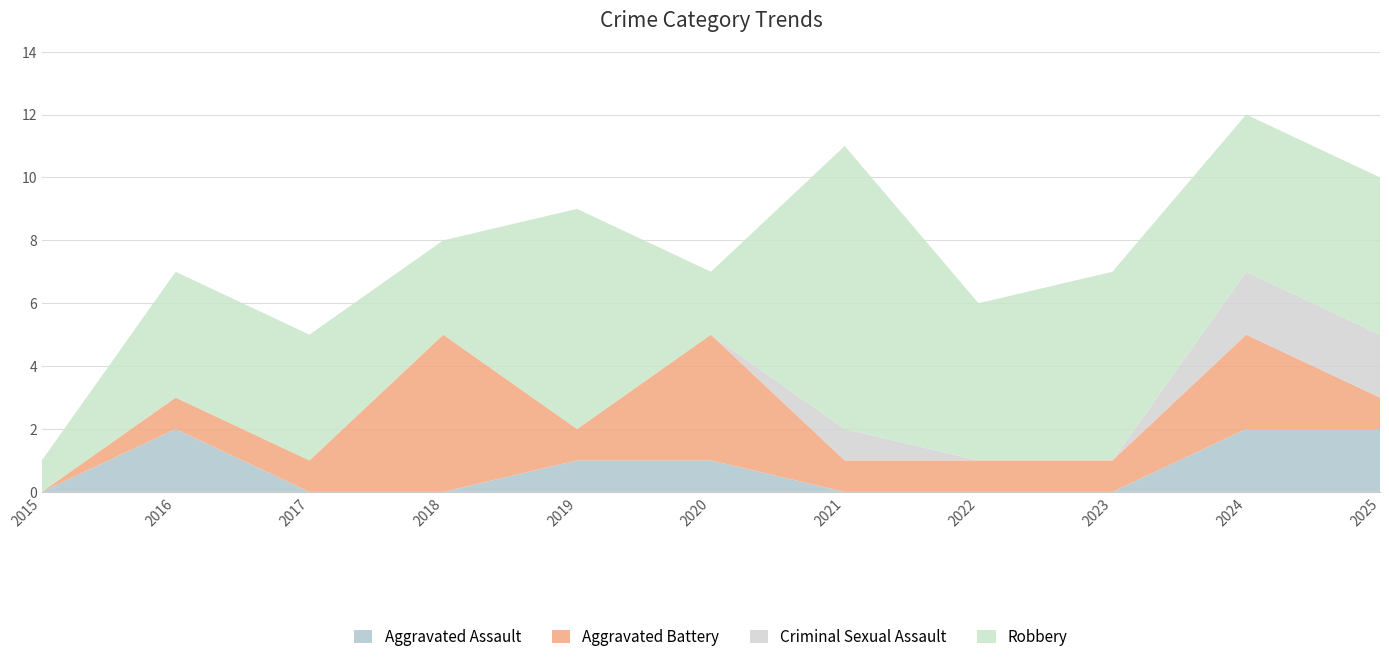

Reading left to right, list all the values displayed in this chart.

Aggravated Assault: 0	2	0	0	1	1	0	0	0	2	2
Aggravated Battery: 0	1	1	5	1	4	1	1	1	3	1
Criminal Sexual Assault: 0	0	0	0	0	0	1	0	0	2	2
Robbery: 1	4	4	3	7	2	9	5	6	5	5